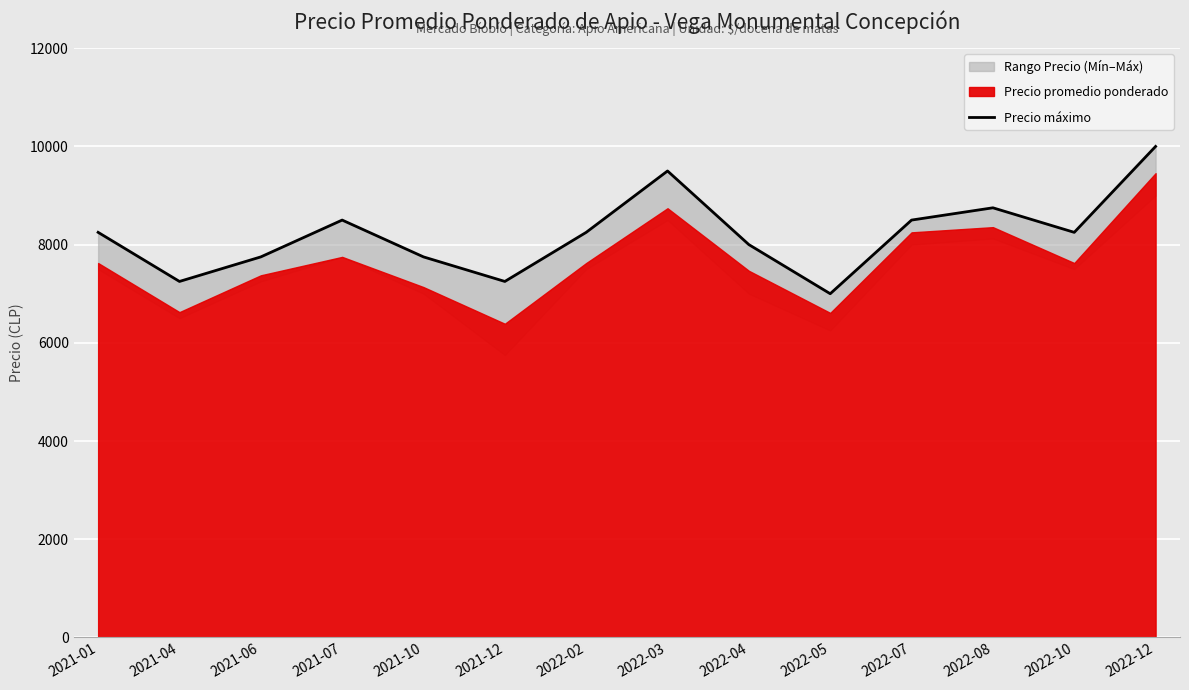

What is the difference between the maximum and minimum values?

3000